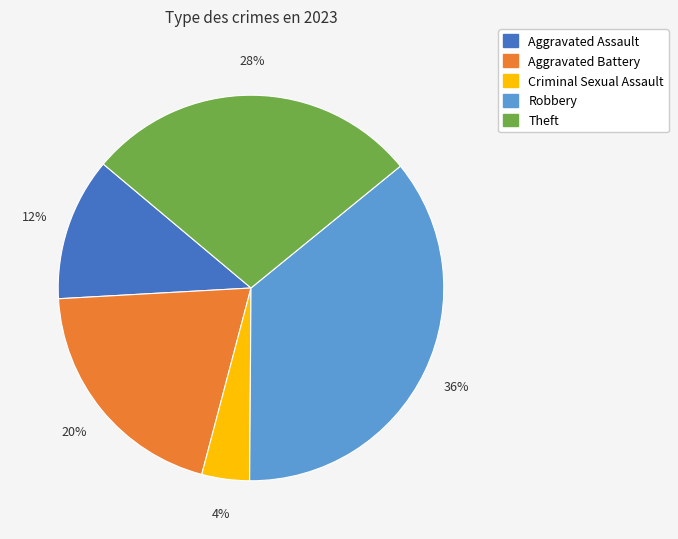

Is there a majority slice in this chart?

No